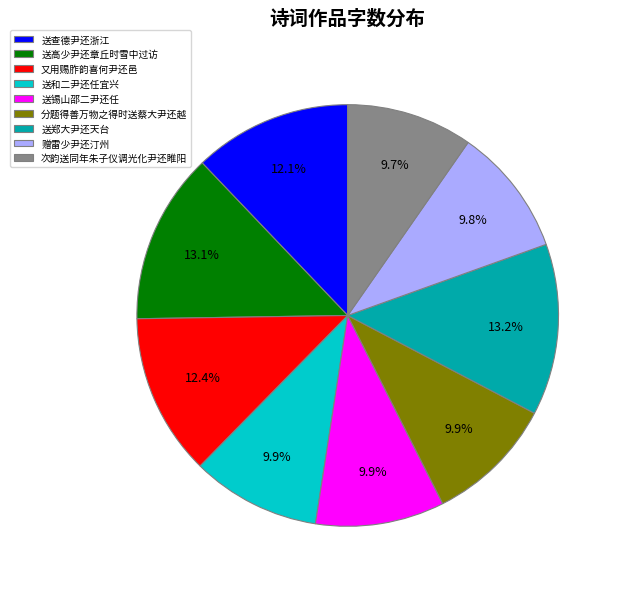

What portion of the pie excludes 次韵送同年朱子仪调光化尹还睢阳?

90.3%